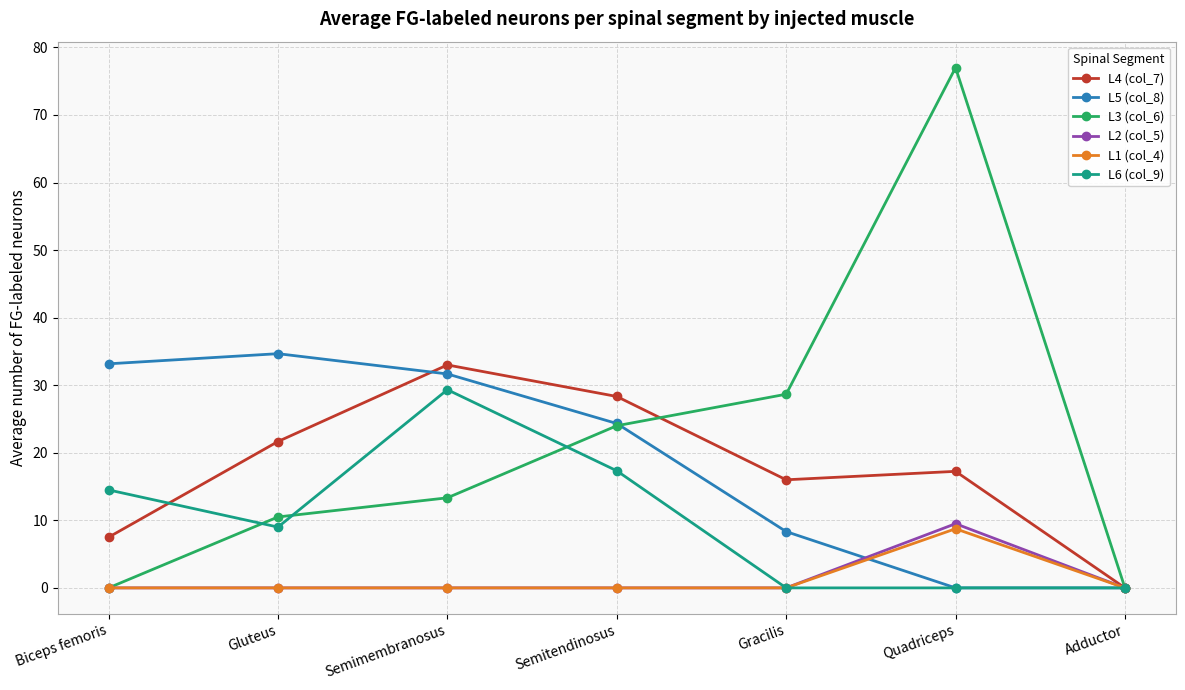

At which label does L6 (col_9) reach its peak?

Semimembranosus